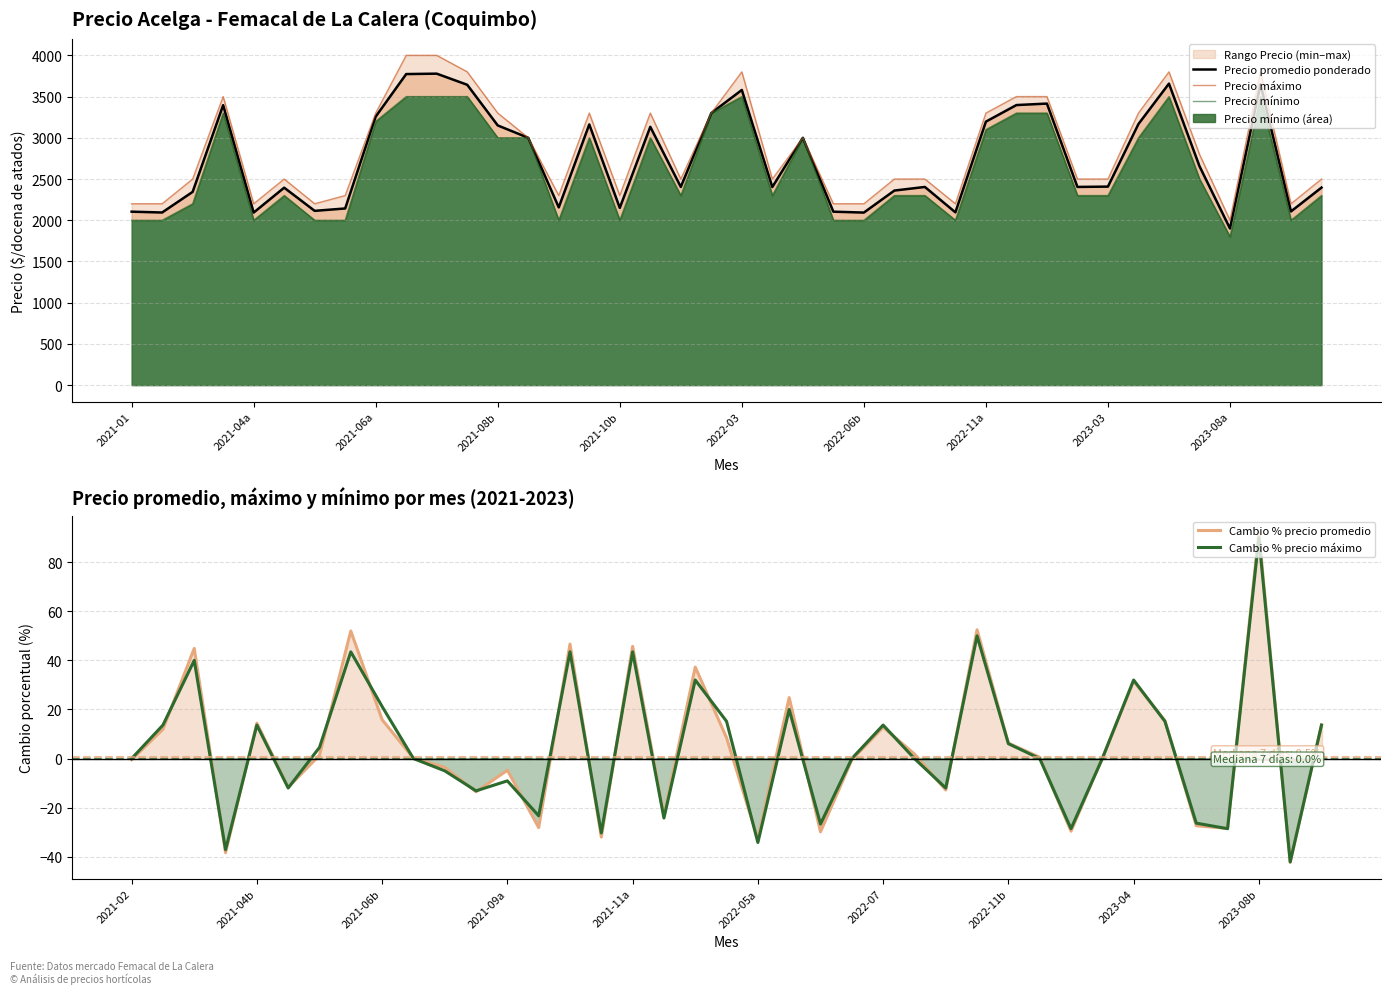

True or false: Cambio % precio promedio has a value of 15.8 at 2021-06b.

True